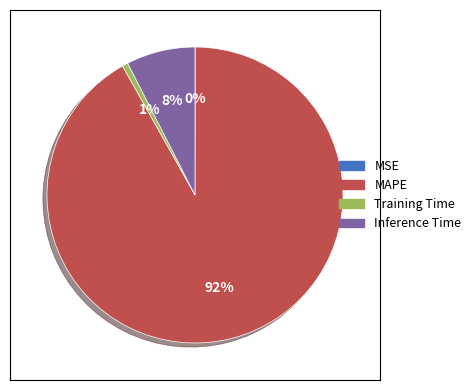

To the nearest percent, what is the average slice percentage?

25%